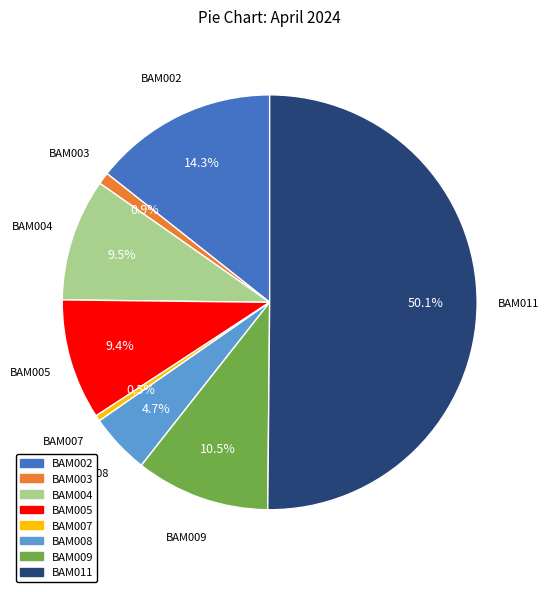

Which category accounts for the majority?

BAM011